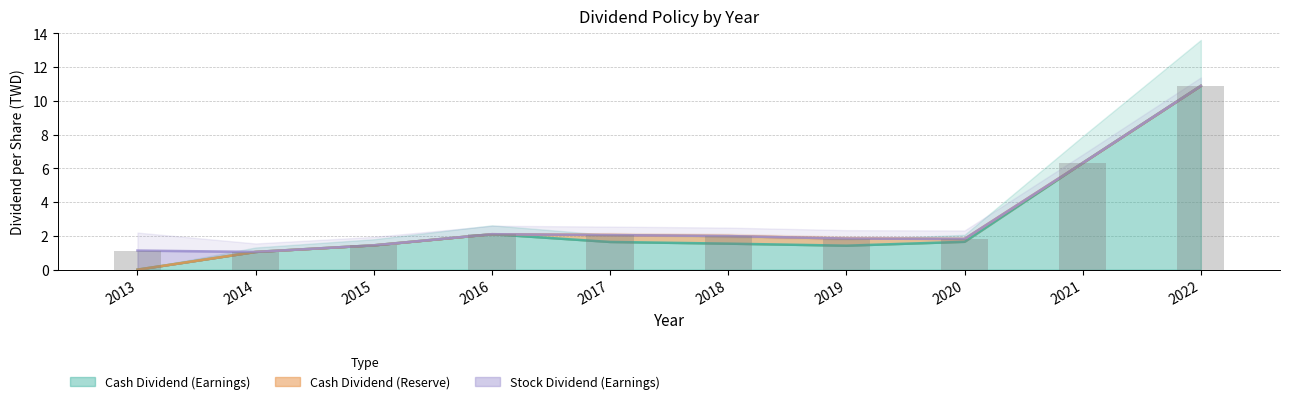

How many distinct data groups are displayed?

3